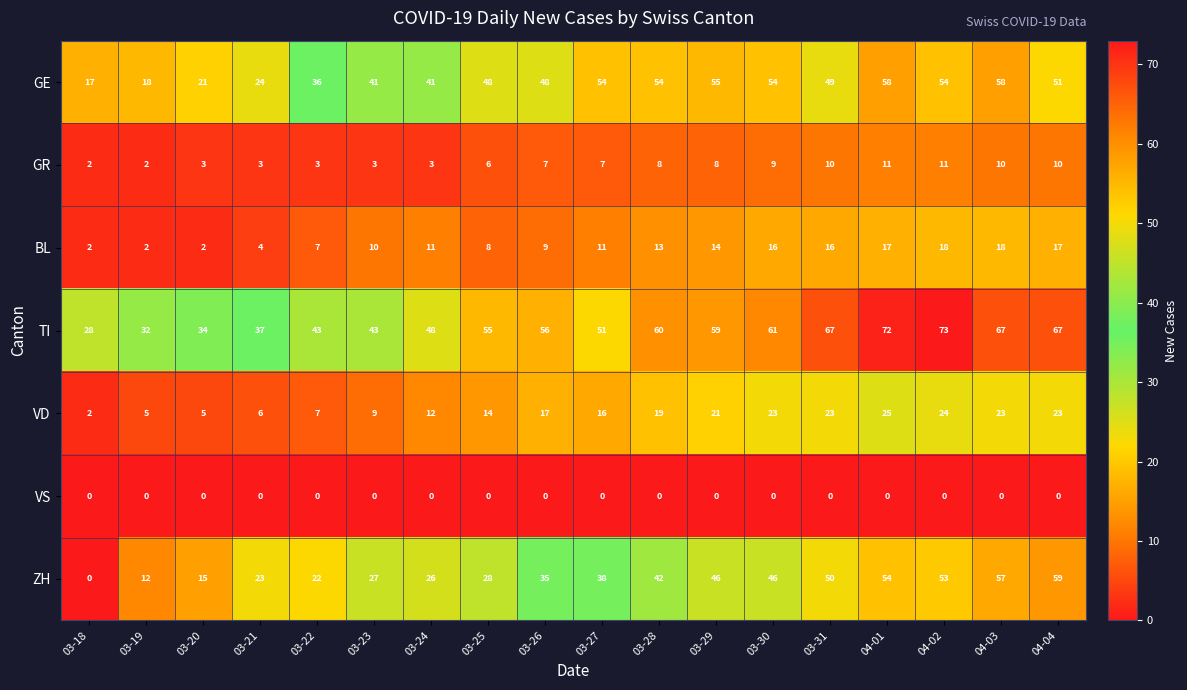

The value of VD at 03-25 is 14. True or false?

True